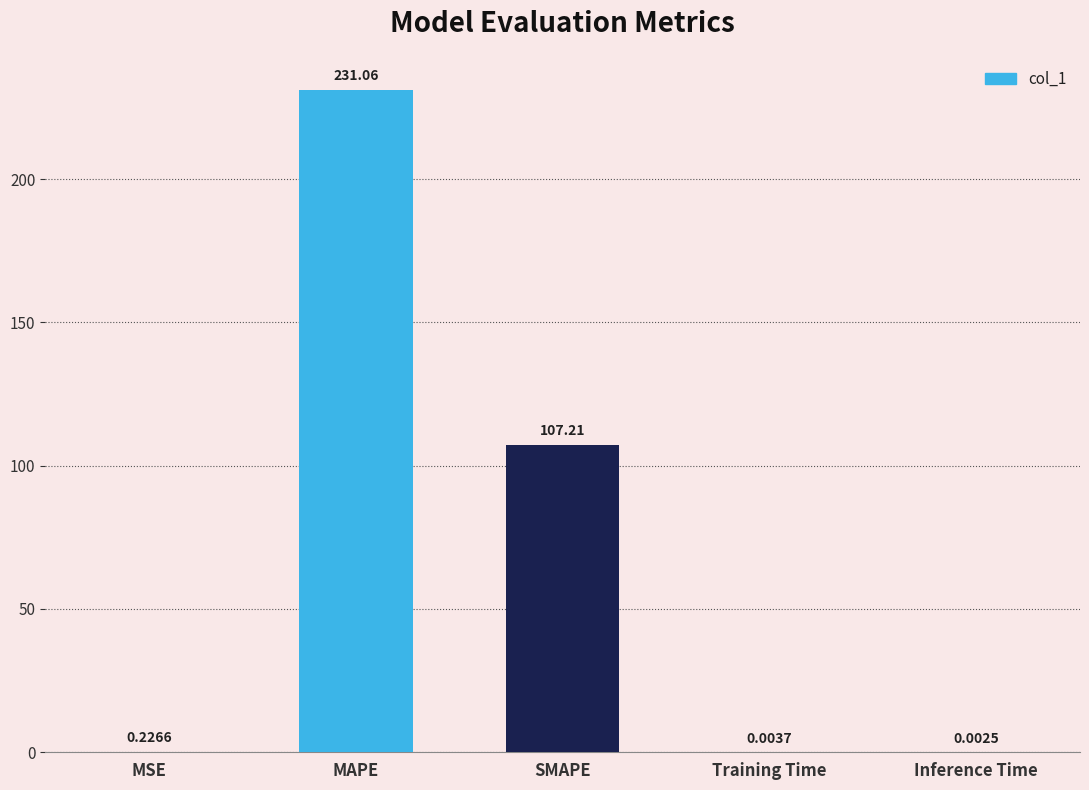

What is the sum of the values at MAPE and Inference Time?

231.1